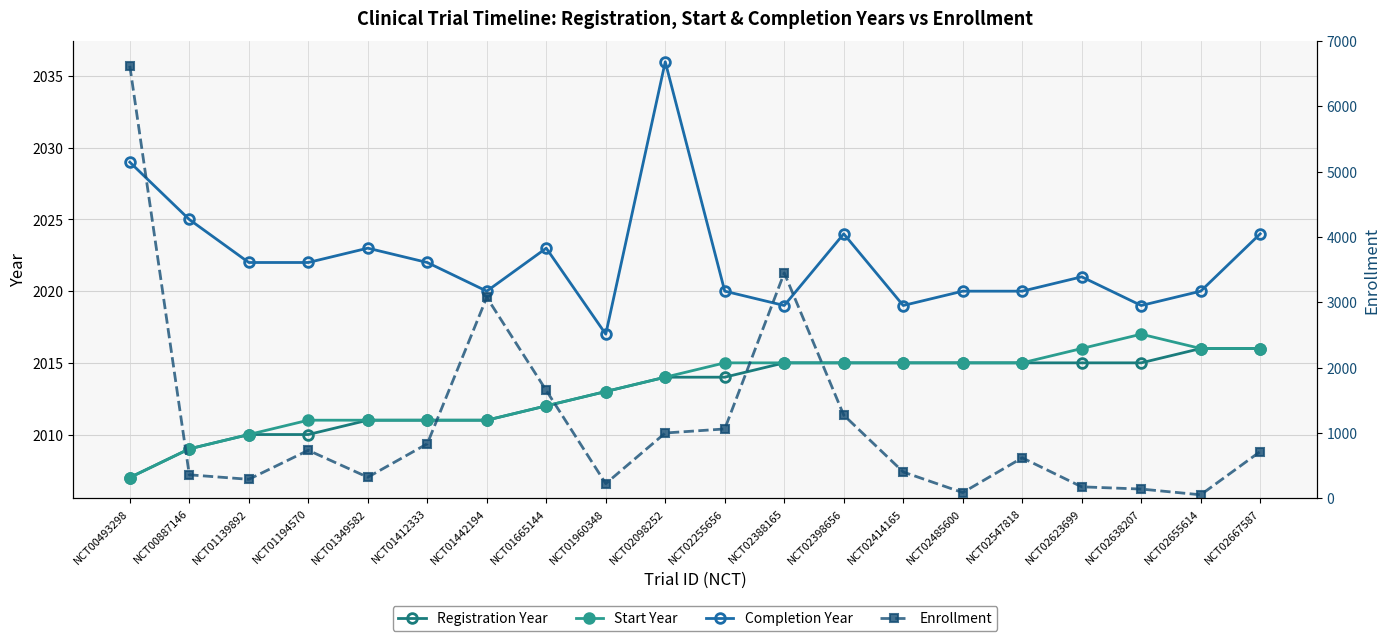

What is the difference between the highest and lowest values at NCT02655614?

1966